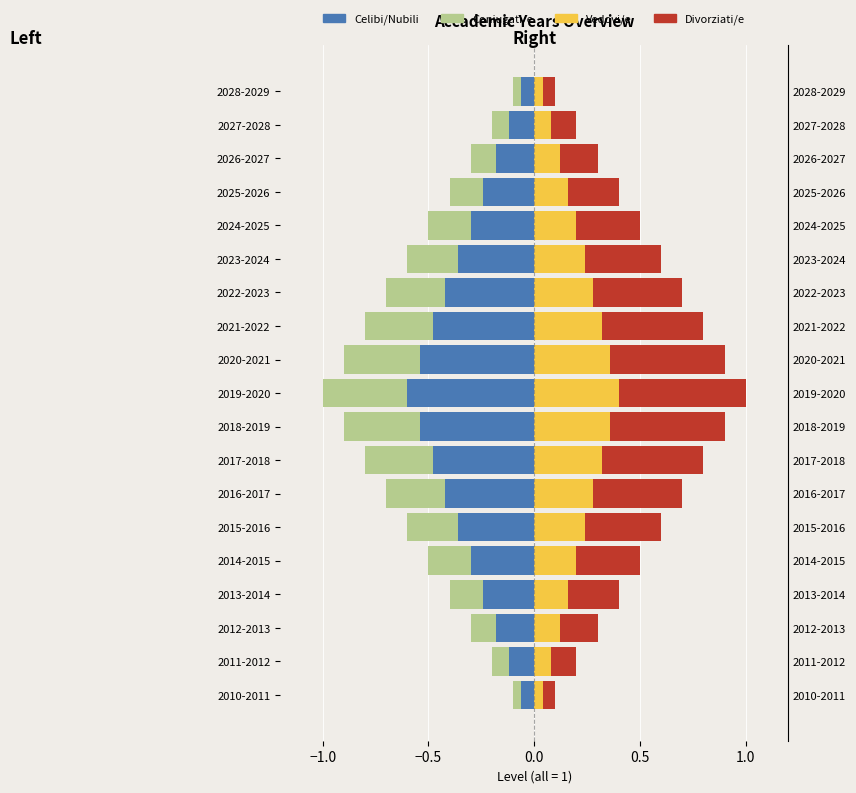

Reading left to right, list all the values displayed in this chart.

Celibi/Nubili: -0.1	-0.1	-0.2	-0.2	-0.3	-0.4	-0.4	-0.5	-0.5	-0.6	-0.5	-0.5	-0.4	-0.4	-0.3	-0.2	-0.2	-0.1	-0.1
Coniugati/e: -0.0	-0.1	-0.1	-0.2	-0.2	-0.2	-0.3	-0.3	-0.4	-0.4	-0.4	-0.3	-0.3	-0.2	-0.2	-0.2	-0.1	-0.1	-0.0
Vedovi/e: 0.0	0.1	0.1	0.2	0.2	0.2	0.3	0.3	0.4	0.4	0.4	0.3	0.3	0.2	0.2	0.2	0.1	0.1	0.0
Divorziati/e: 0.1	0.1	0.2	0.2	0.3	0.4	0.4	0.5	0.5	0.6	0.5	0.5	0.4	0.4	0.3	0.2	0.2	0.1	0.1